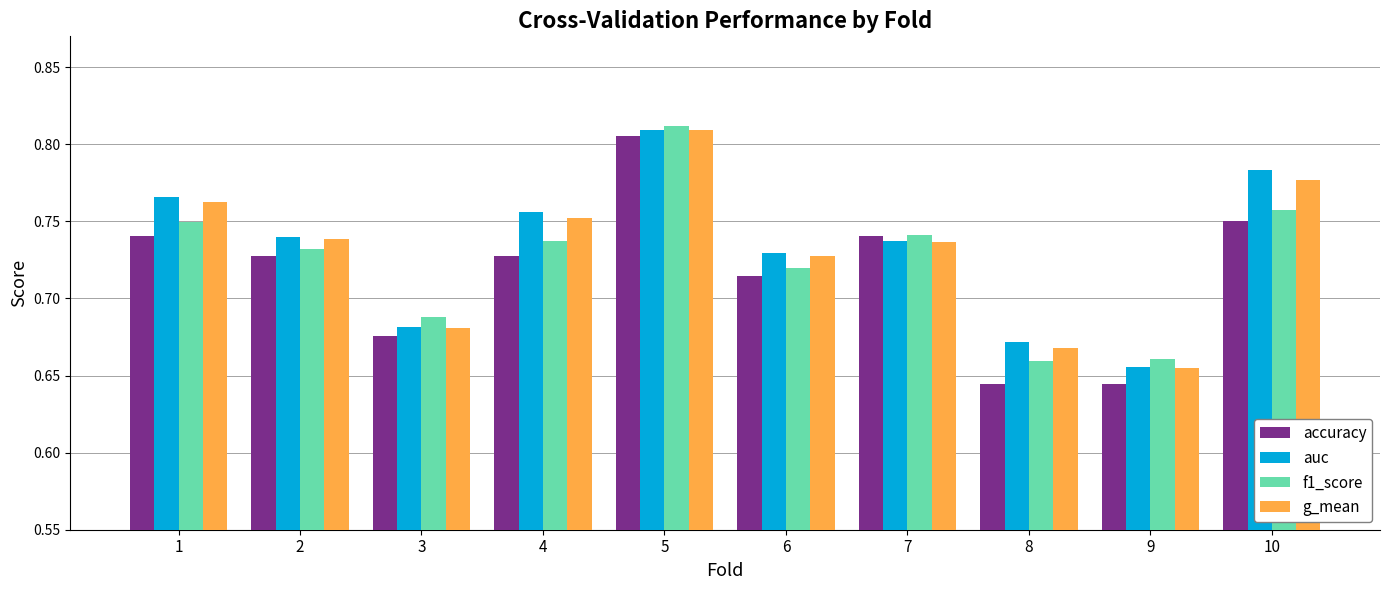

What is the sum of all accuracy values?

7.2